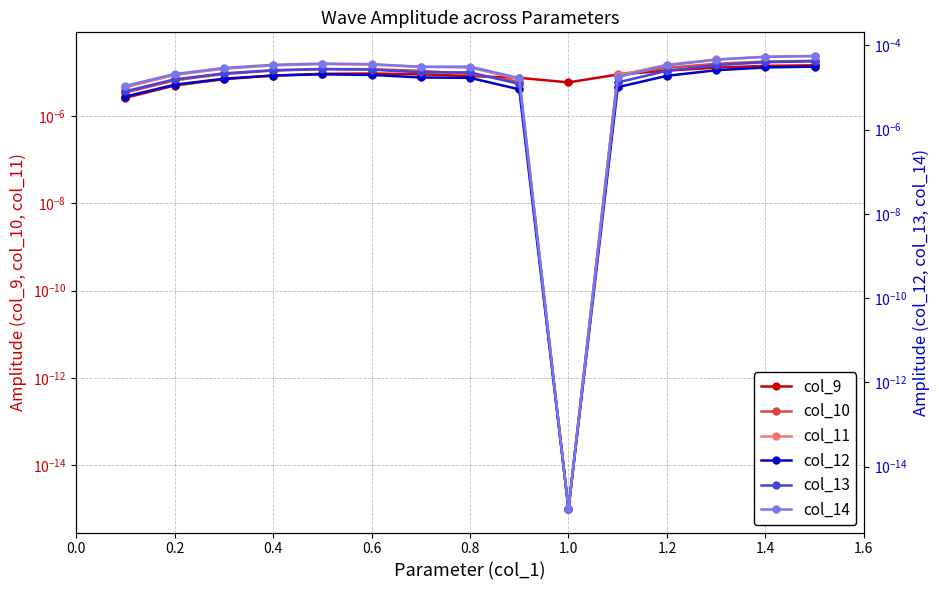

At how many categories does at least one series exceed 0?

15